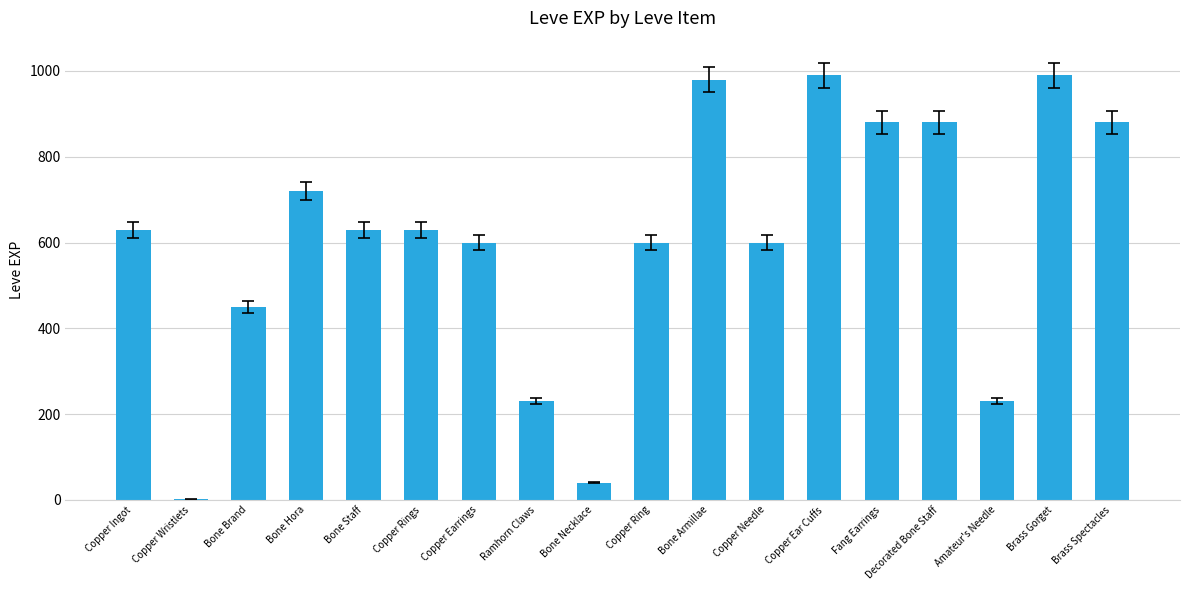

The chart shows a value of 140 at Bone Brand. True or false?

False